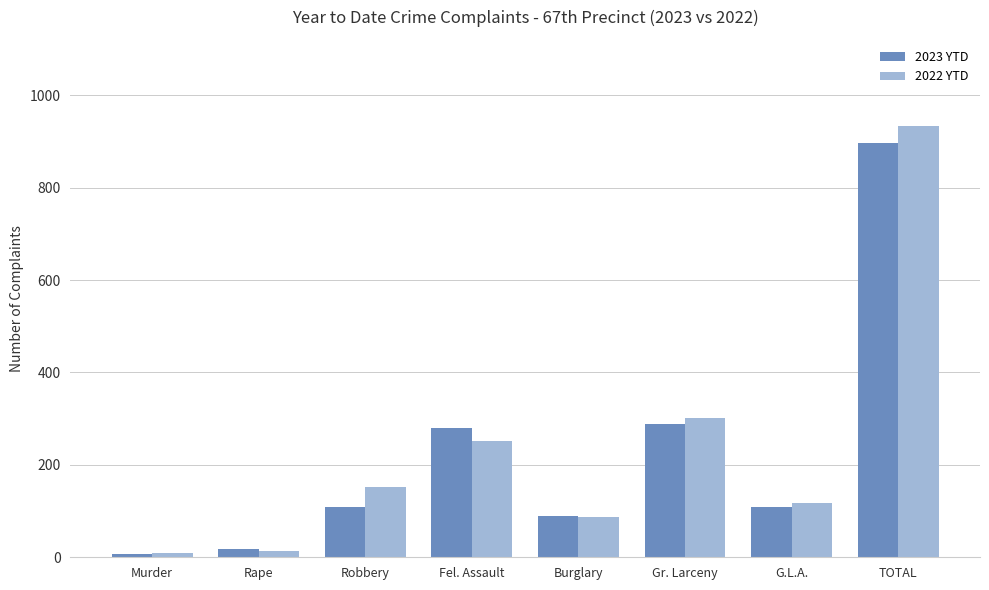

Where is 2022 YTD nearest to the value 471?

Gr. Larceny